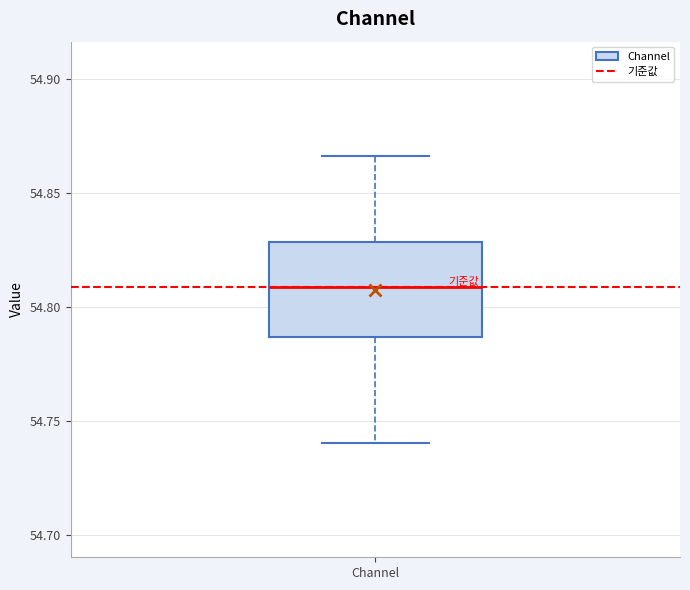

Transcribe this box plot: give where the median line is, the range the box spans, and where the two whiskers end, as read against the y-axis. The values are not printed on the chart, so give them approximately, as read against the axis.

median 54.810, box 54.785 to 54.830, whiskers 54.740 to 54.865